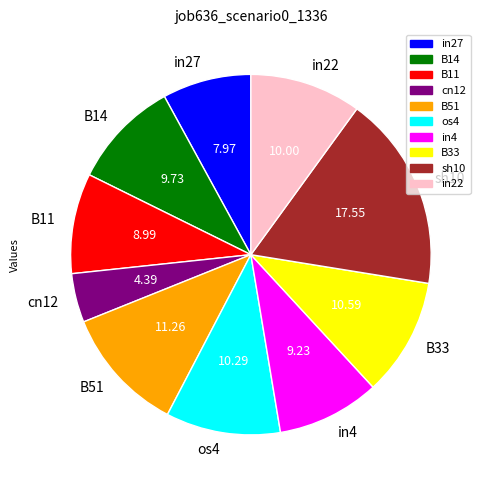

What is the largest slice in the pie chart?

sh10